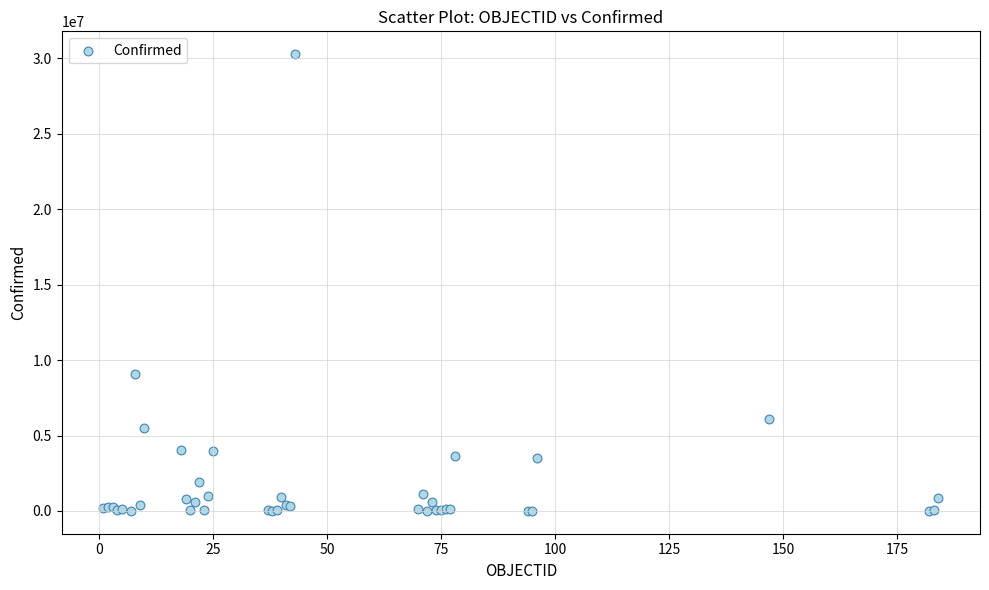

What Y value in the scatter plot is closest to 15141307?

9060923